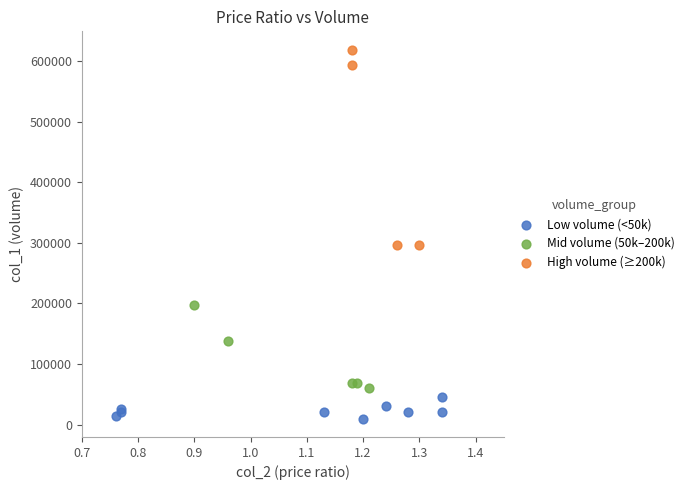

Which series reaches the maximum Y coordinate?

High volume (≥200k)